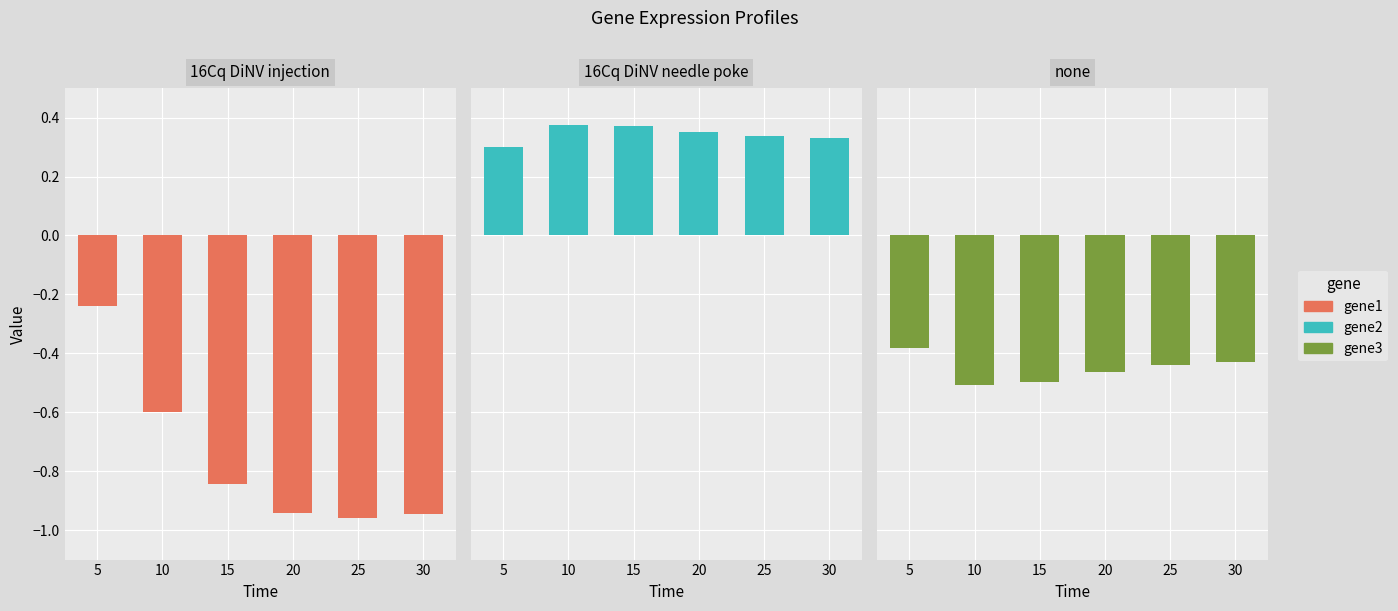

How many data points does each series have?

6